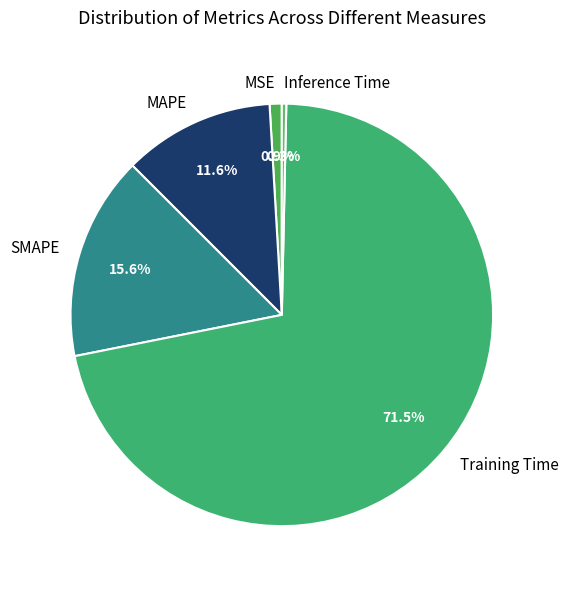

Between Training Time and MAPE, which is larger?

Training Time